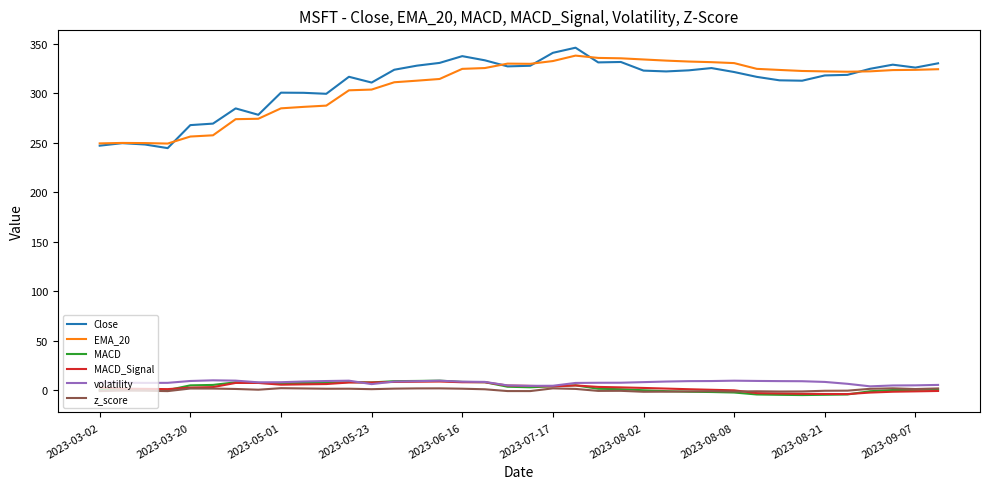

What is the maximum value for MACD?

9.6